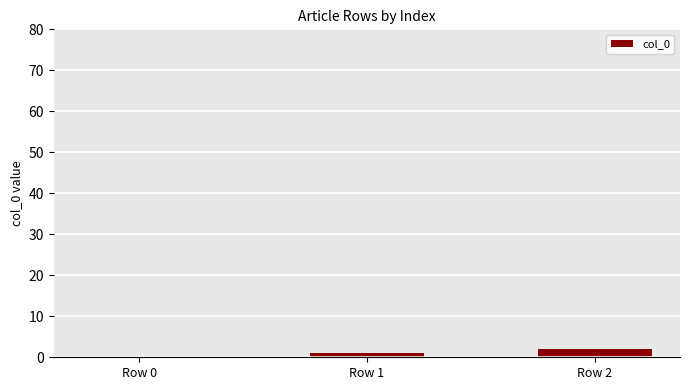

Between Row 0 and Row 2, which is larger?

Row 2